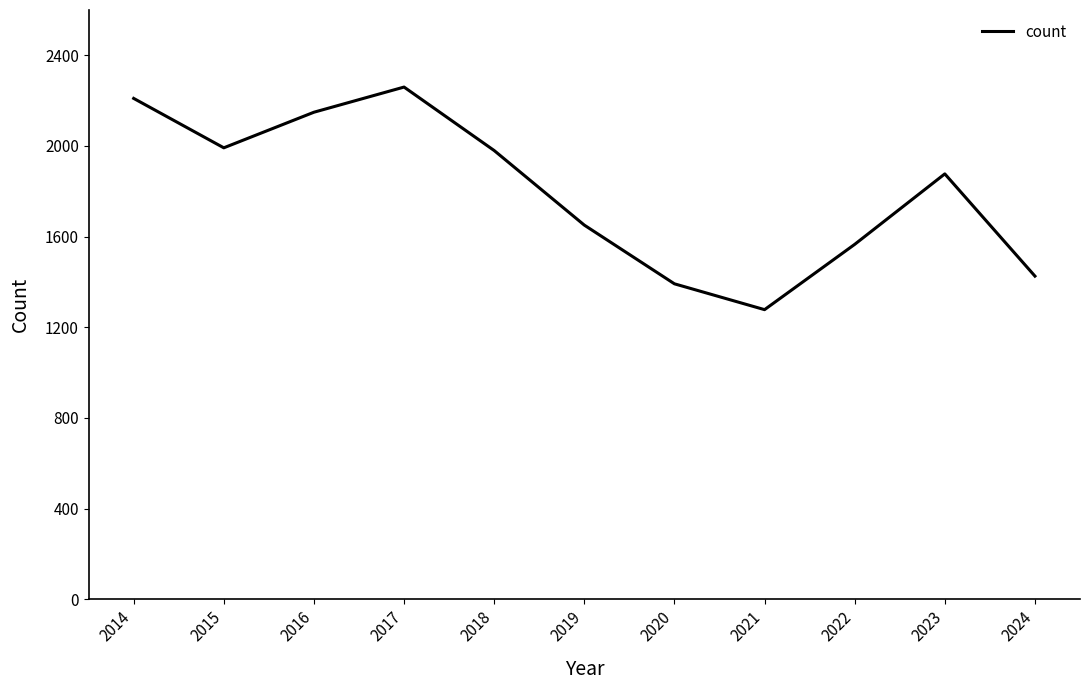

What is the difference between the values at 2018 and 2017?

280